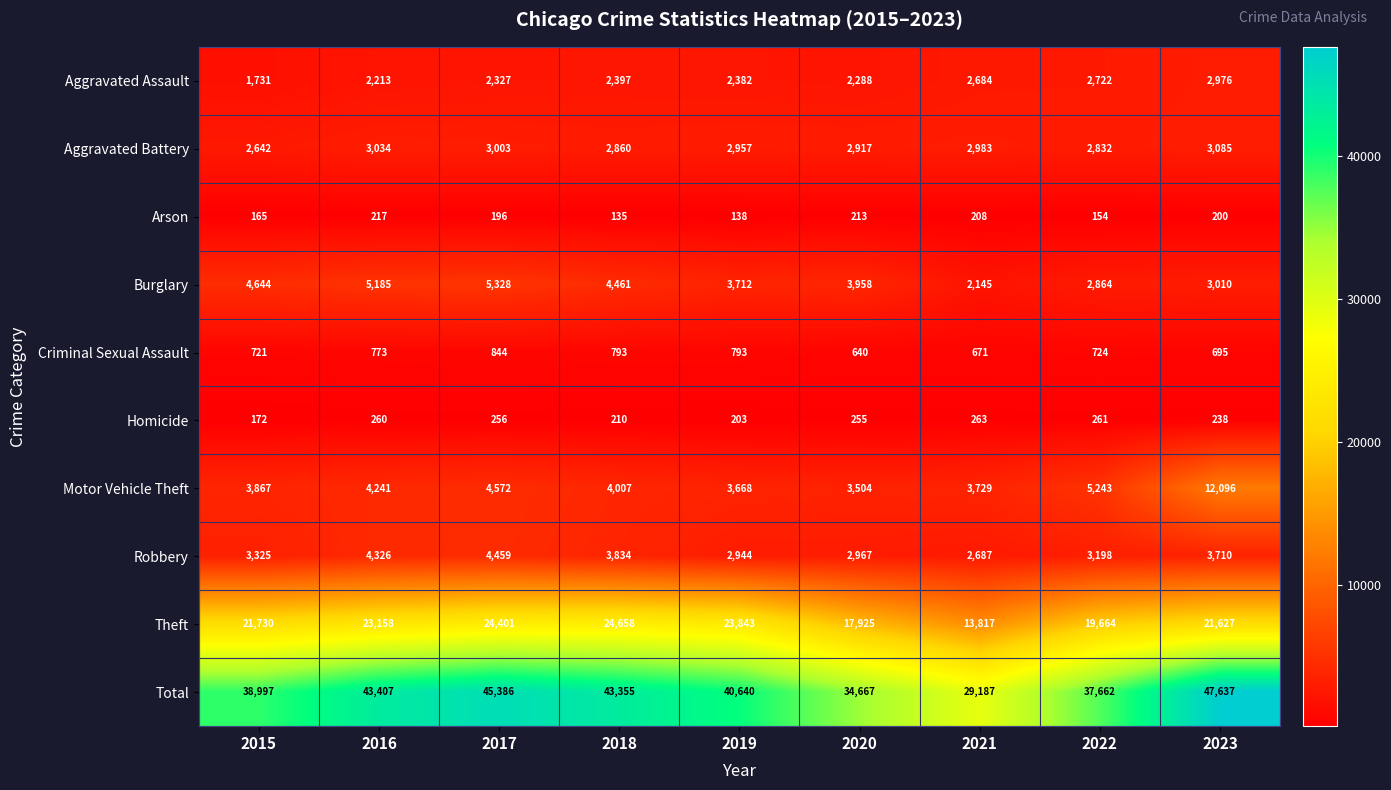

At which label is Aggravated Battery closest to 2863?

2018